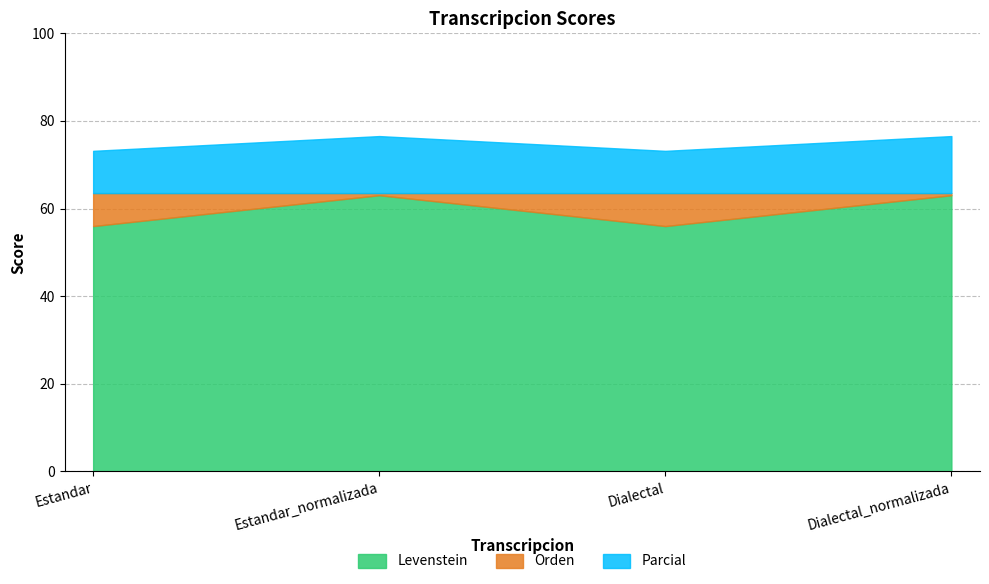

True or false: Levenstein and Orden intersect in this chart.

False